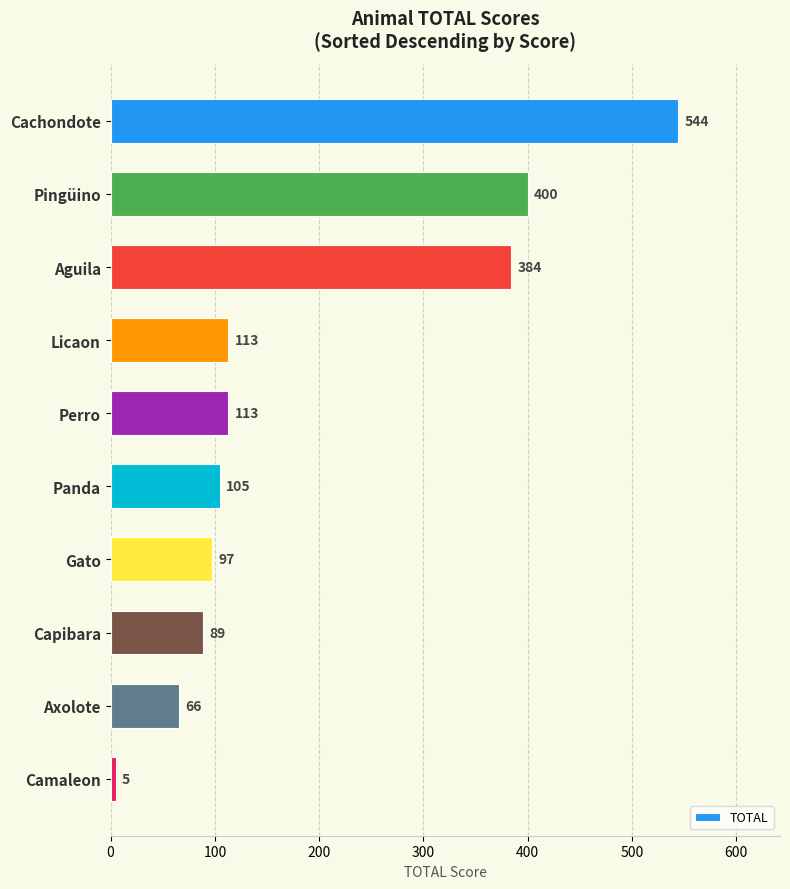

How many distinct data groups are displayed?

1